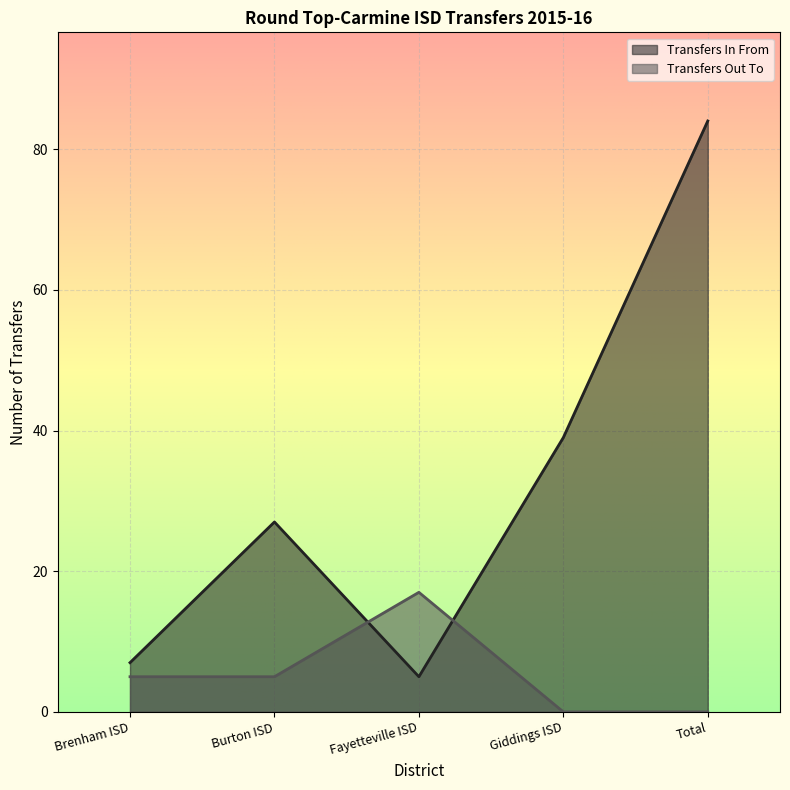

Where do Transfers In From and Transfers Out To first cross each other?

Burton ISD and Fayetteville ISD